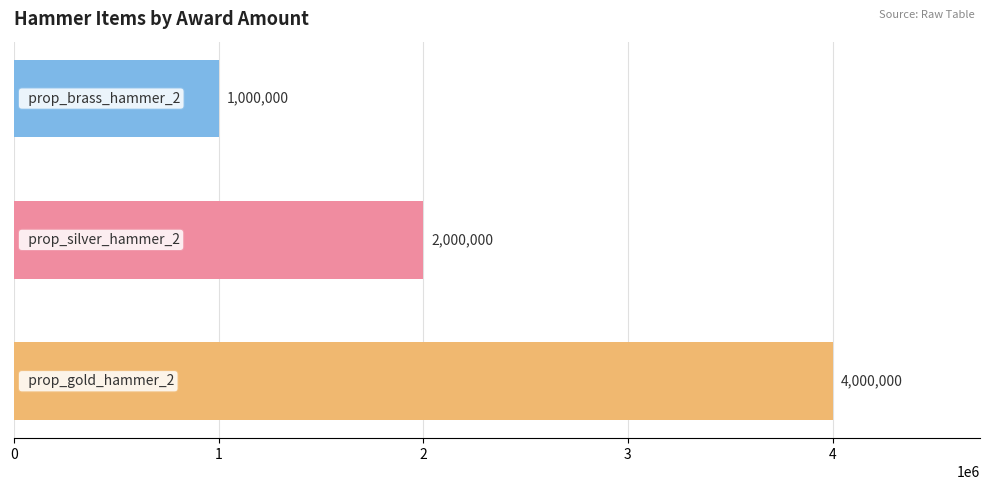

What is the smallest value displayed?

1000000